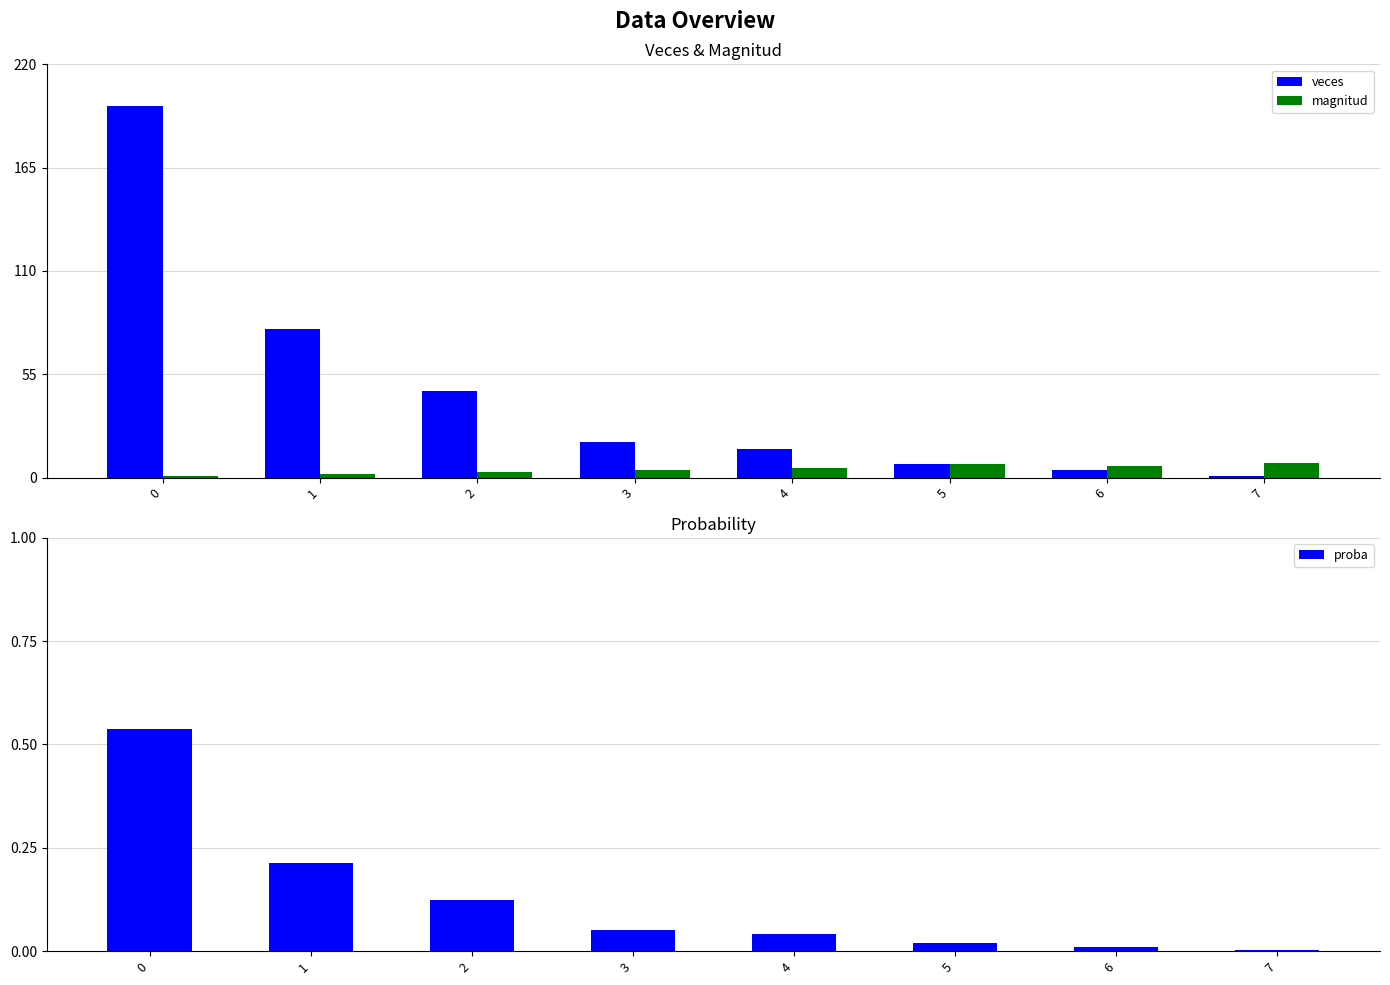

Between 1 and 5, which series saw the biggest shift?

veces